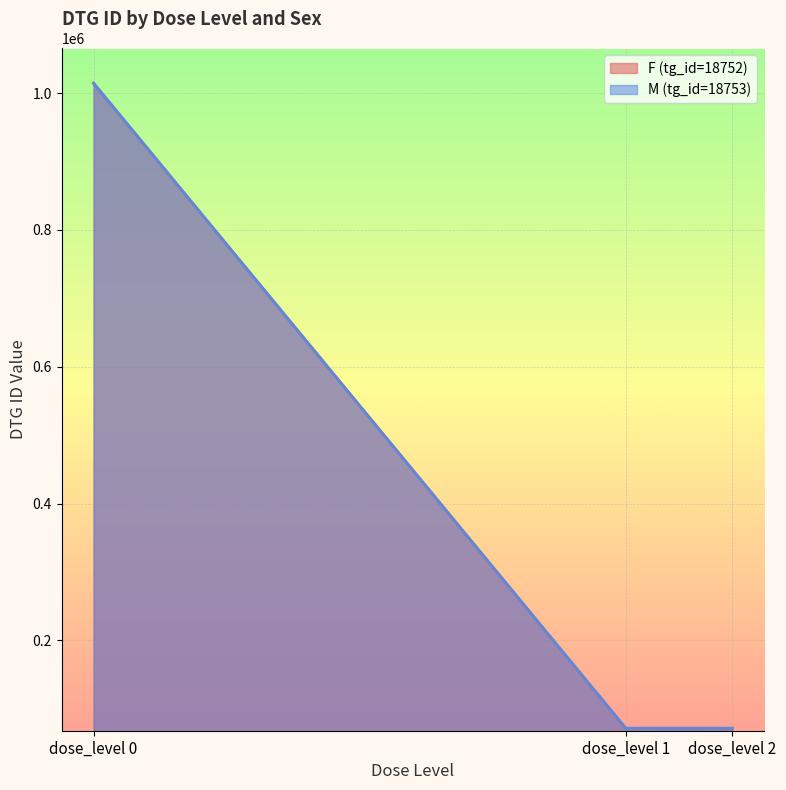

Which has a higher value, dose_level 2 or dose_level 1?

dose_level 2